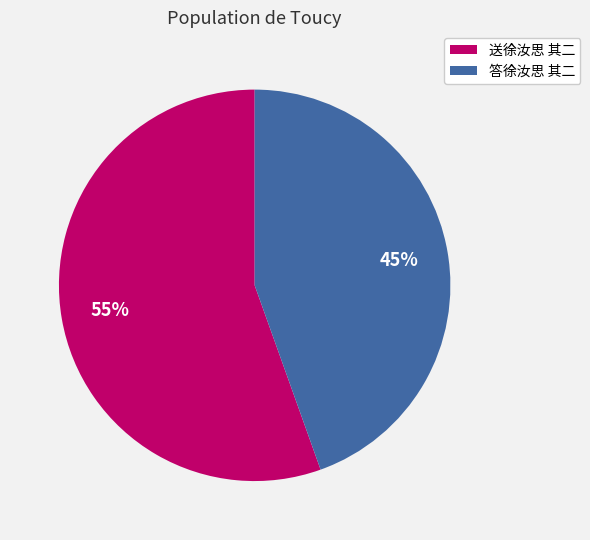

Between 送徐汝思 其二 and 答徐汝思 其二, which is larger?

送徐汝思 其二